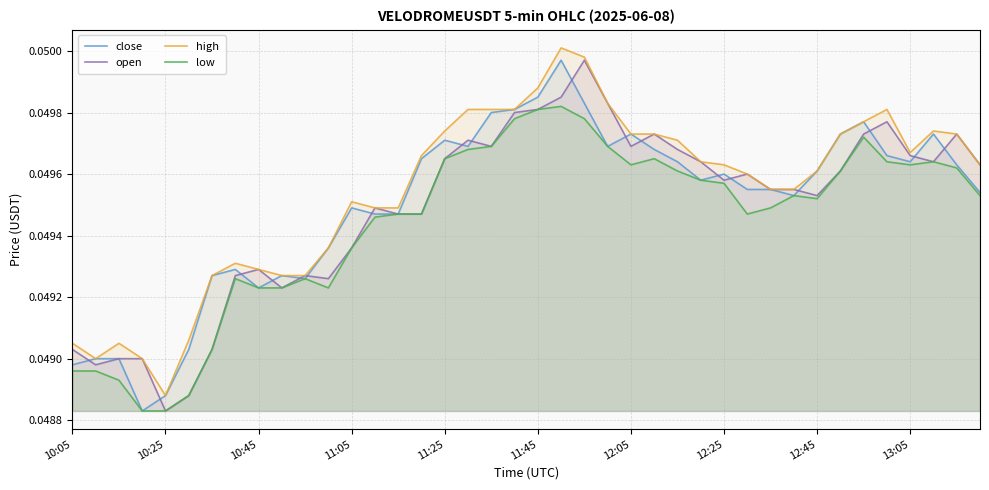

What is the total value across all series at 12:05?

0.2